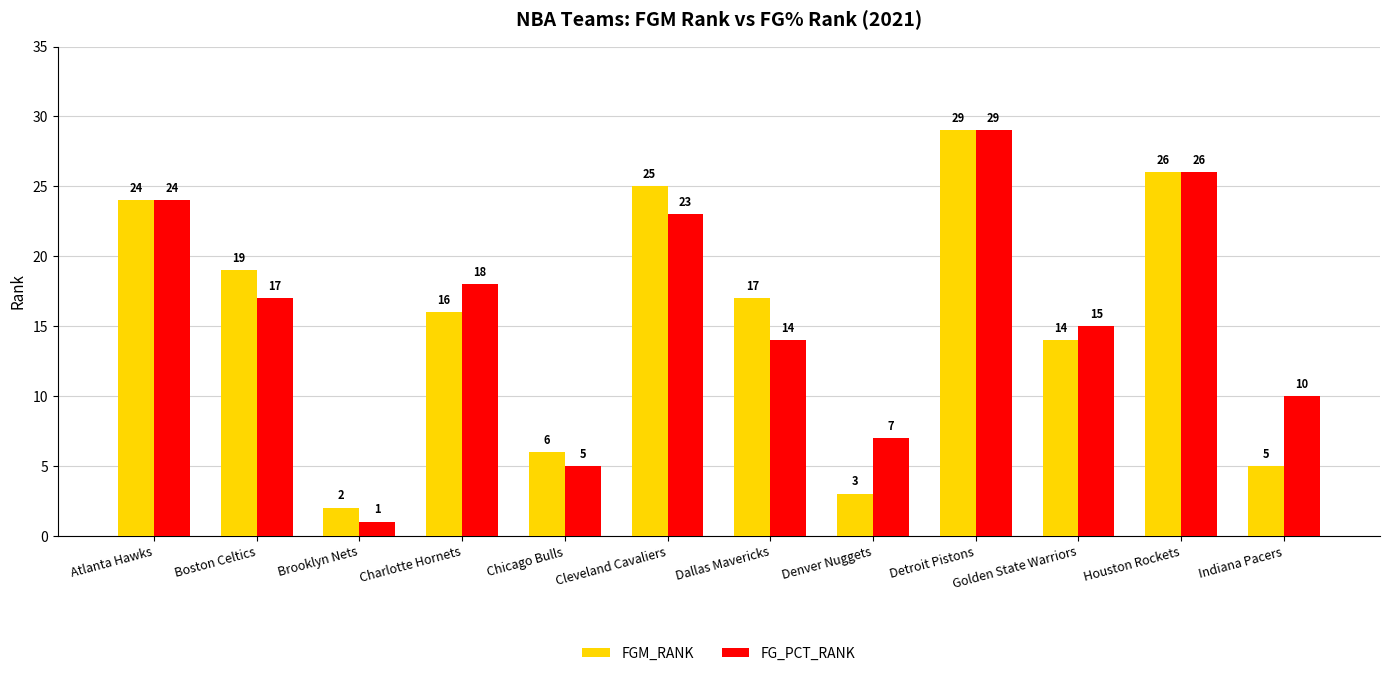

Rank the categories by FG_PCT_RANK value from highest to lowest.

Detroit Pistons, Houston Rockets, Atlanta Hawks, Cleveland Cavaliers, Charlotte Hornets, Boston Celtics, Golden State Warriors, Dallas Mavericks, Indiana Pacers, Denver Nuggets, Chicago Bulls, Brooklyn Nets